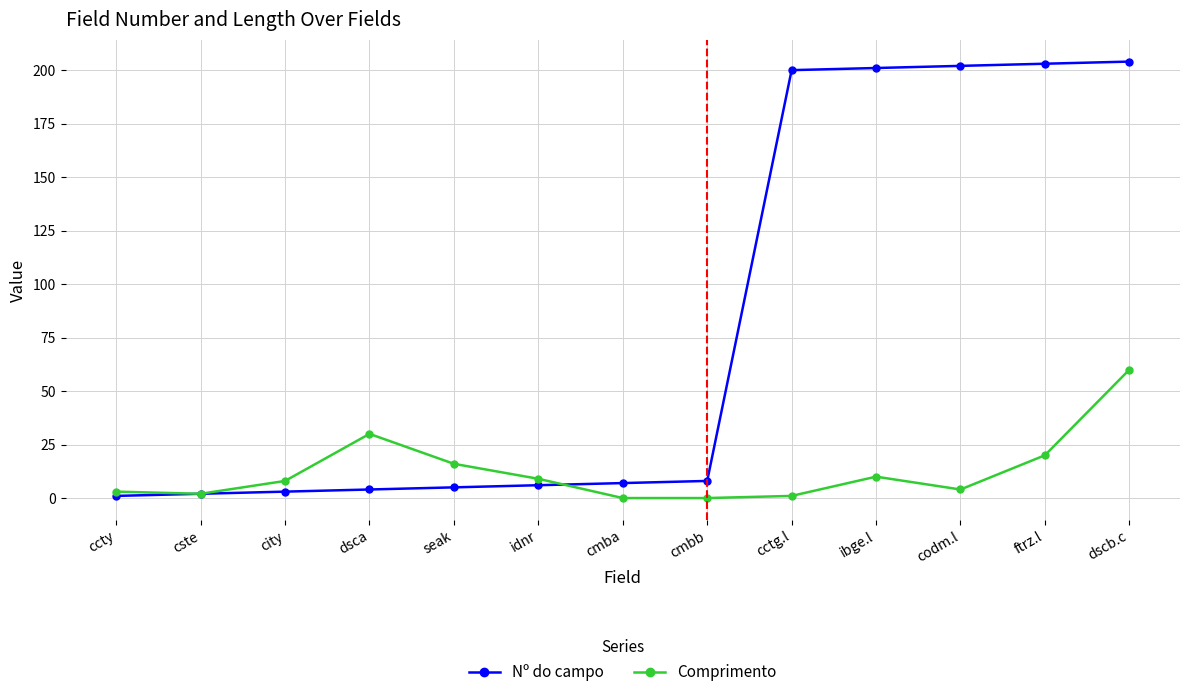

Which series has the largest total across all categories?

Nº do campo